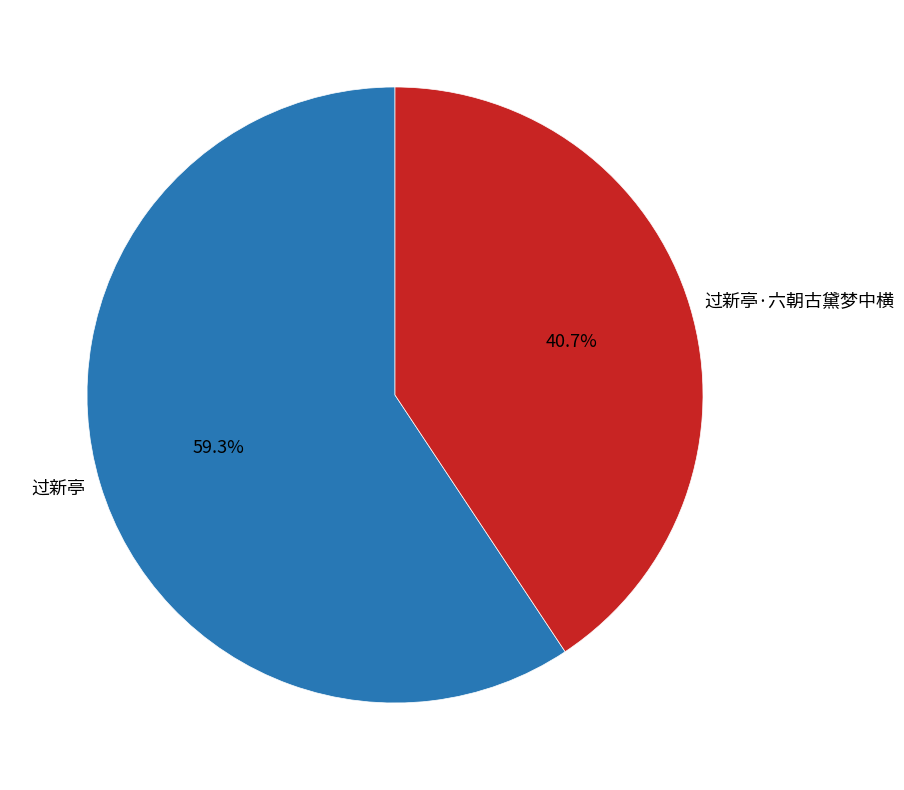

To the nearest percent, what is the difference between the 过新亭·六朝古黛梦中横 and 过新亭 slice percentages?

19%